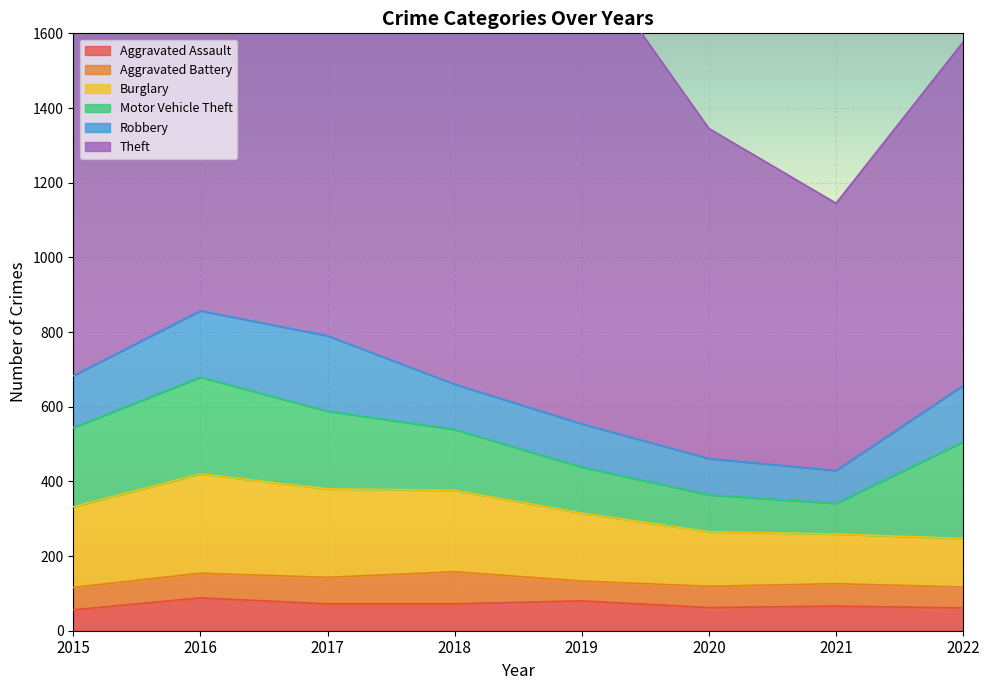

True or false: Theft has a value of 1188 at 2017.

True